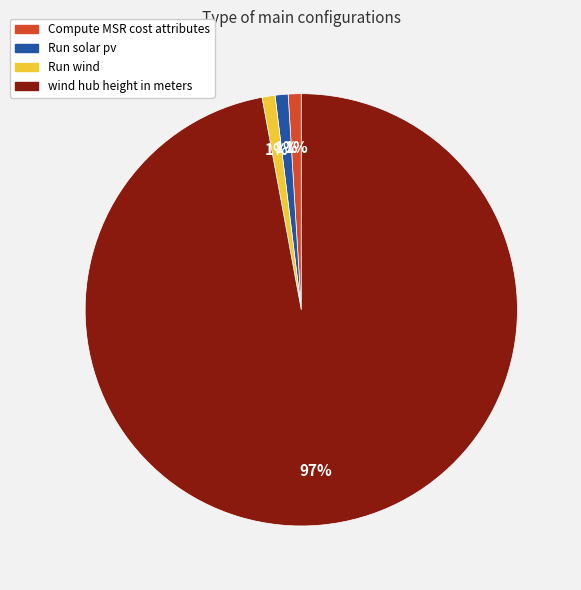

How many slices are in this pie chart?

4